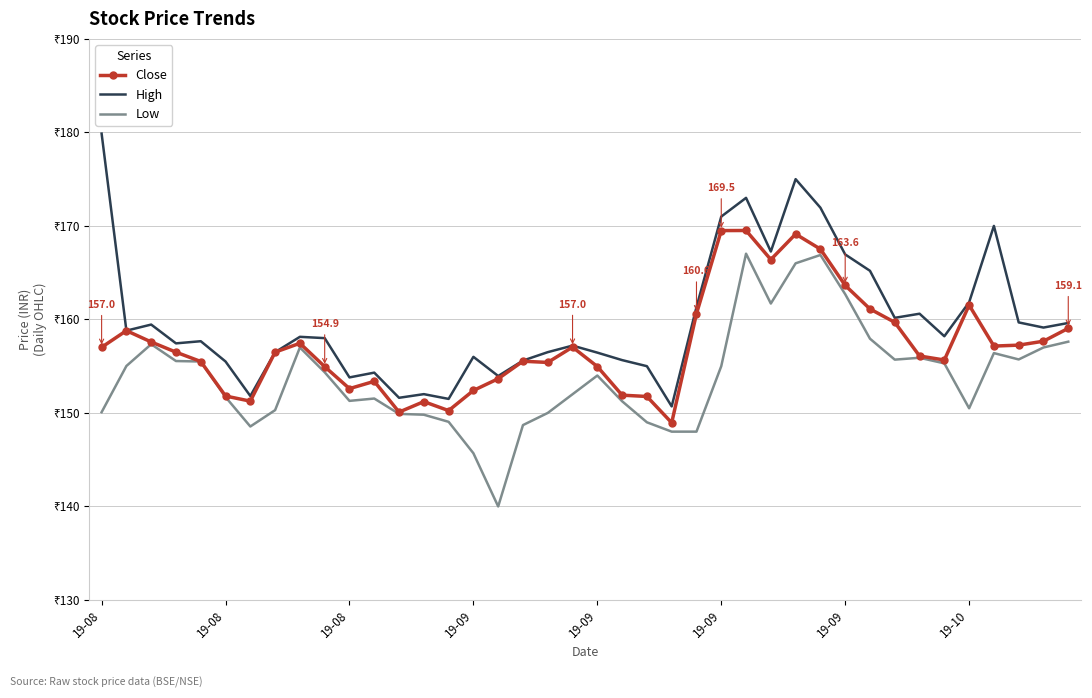

True or false: High and Close intersect in this chart.

False